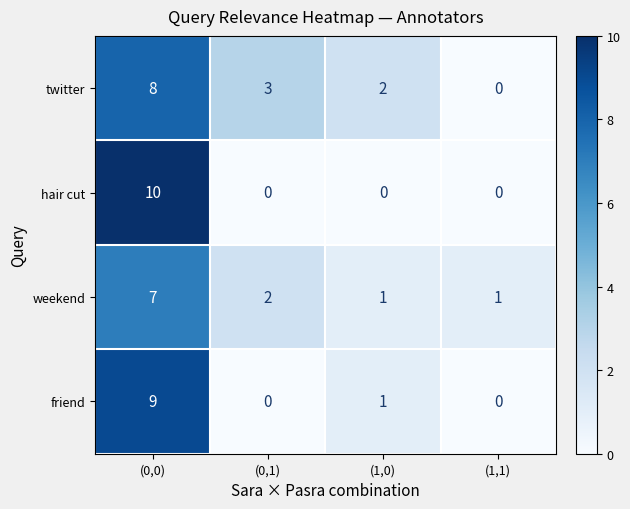

What is the sum of all weekend values?

11